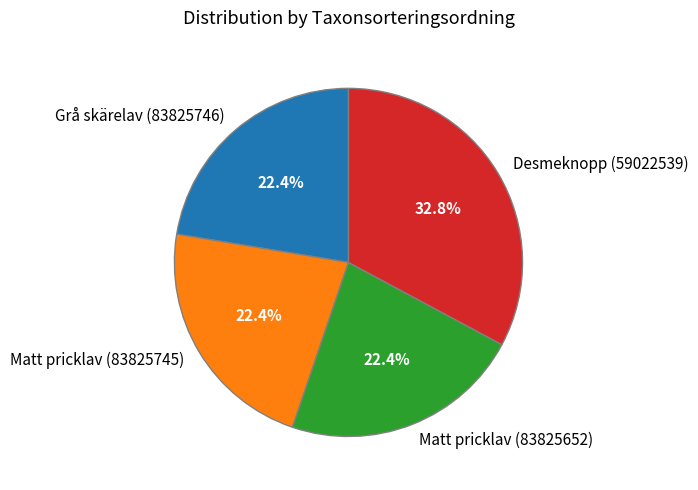

Does Matt pricklav (83825745) represent more than half of the total?

No